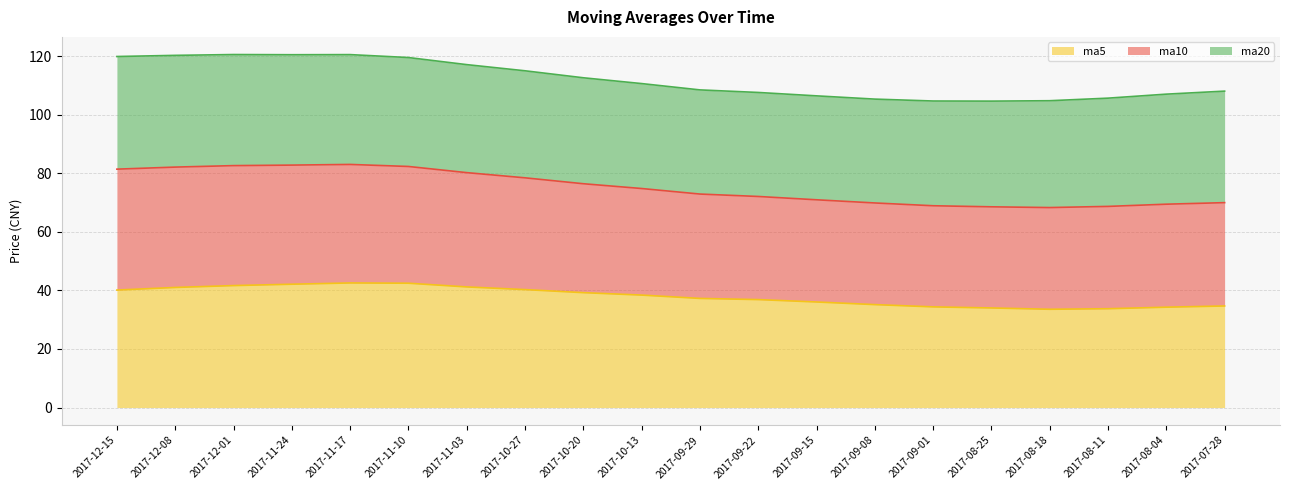

Which series has the largest total across all categories?

ma10